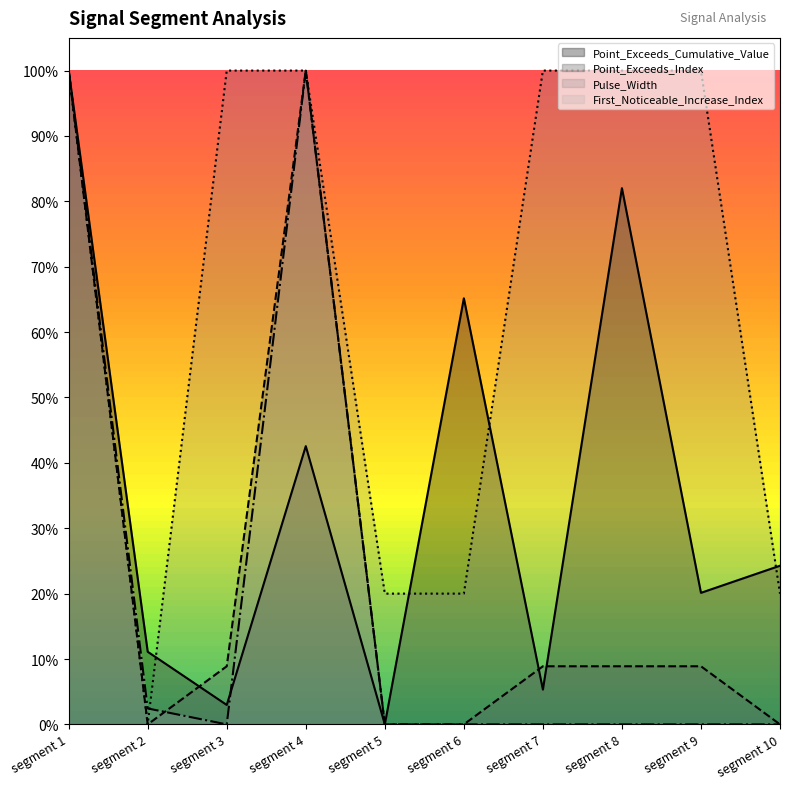

How many values in the Point_Exceeds_Cumulative_Value series exceed 0?

9